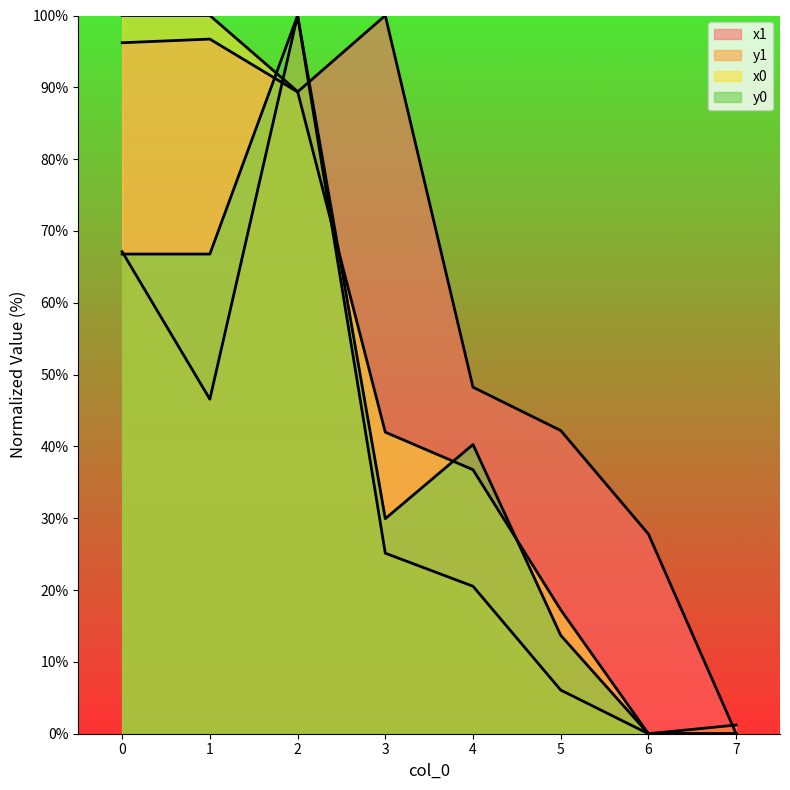

The value of y1 at 6 is -33.1. True or false?

False